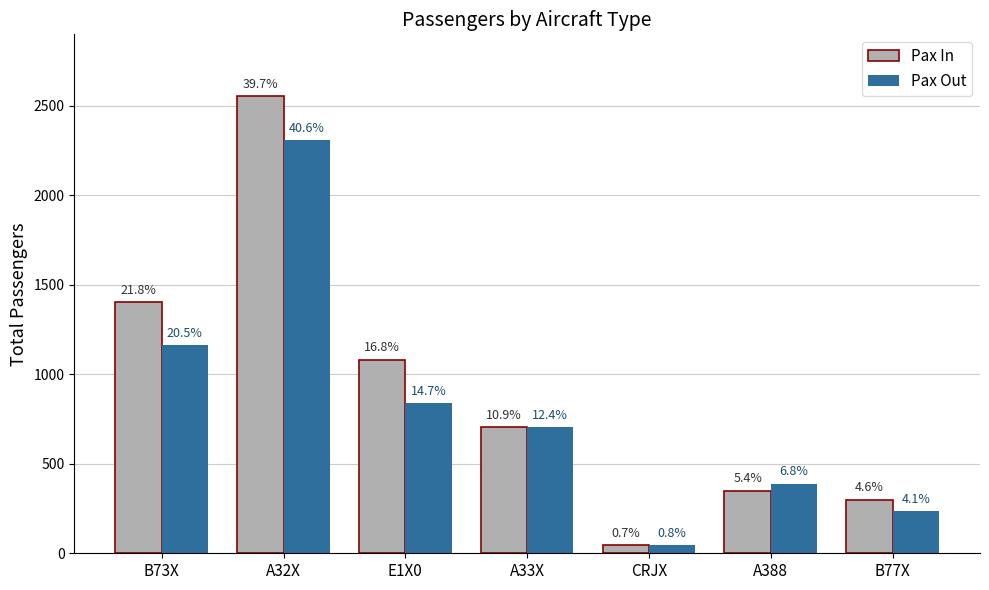

Where does the Pax In series first go above 703?

B73X